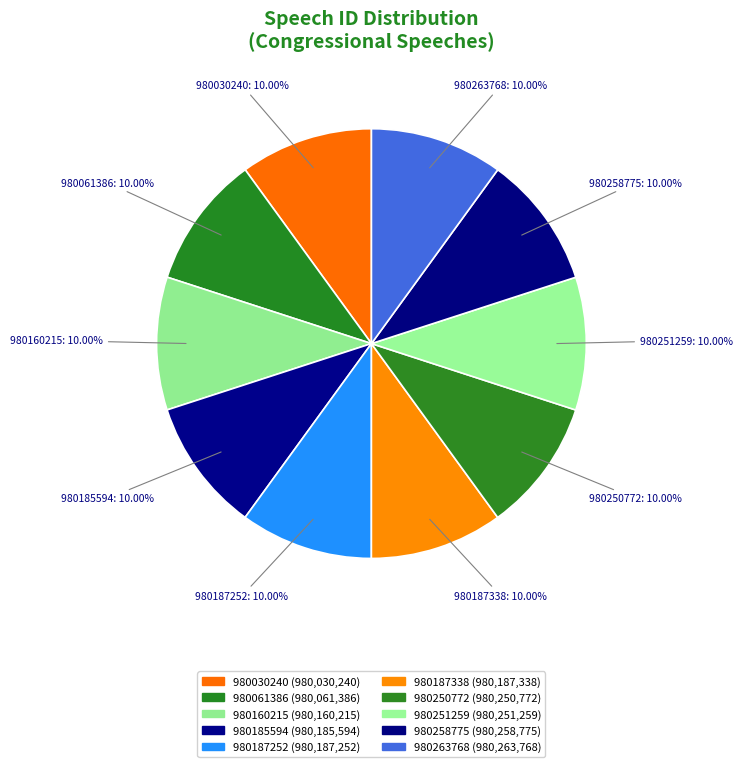

What percentage is the 980187338 slice, to the nearest percent?

10%